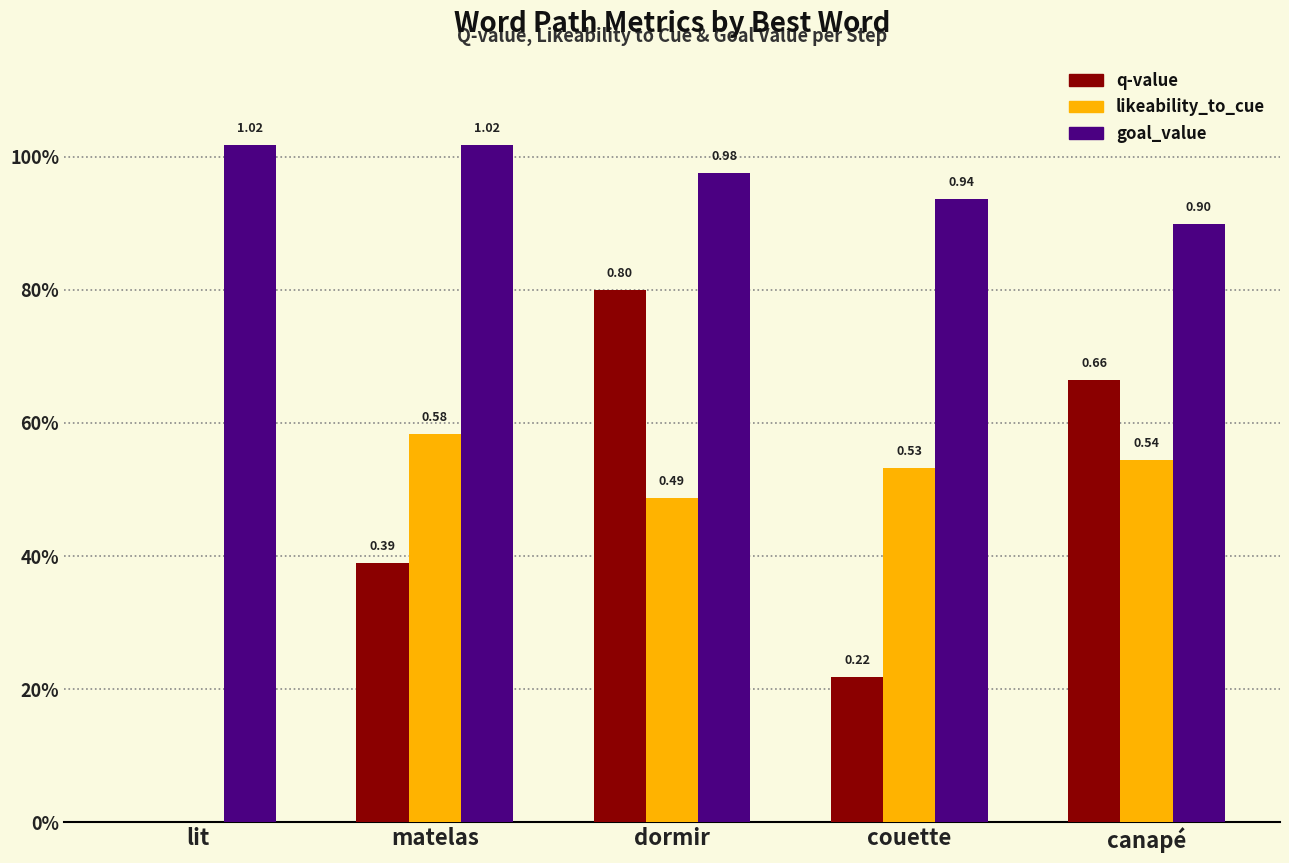

Is it true that q-value equals 1.3 at dormir?

False